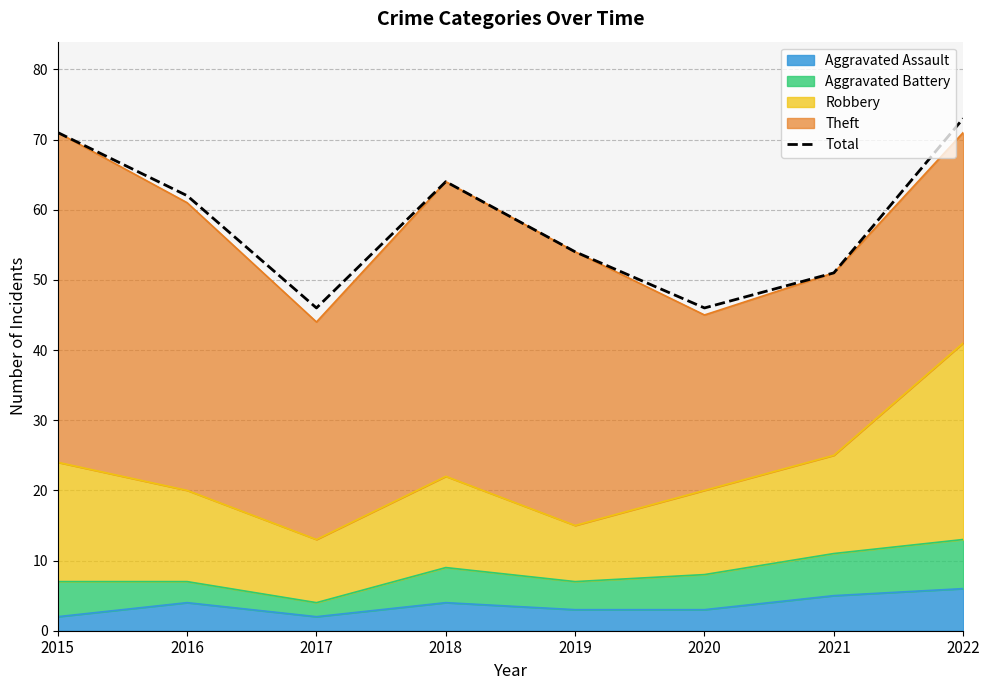

The chart shows a value of 102 at 2016. True or false?

False